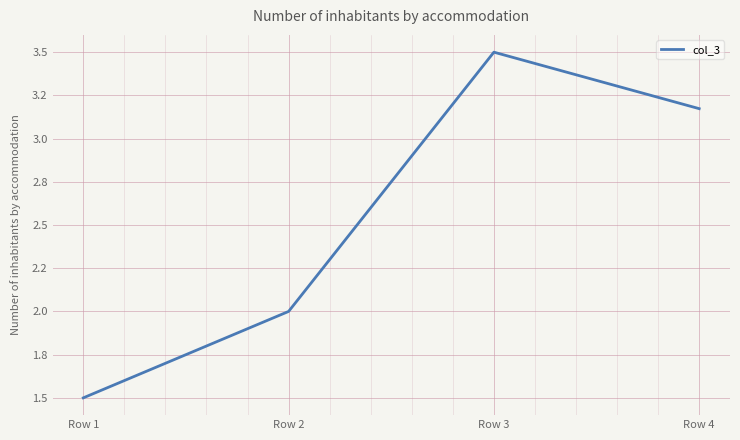

What is the average value?

2.5